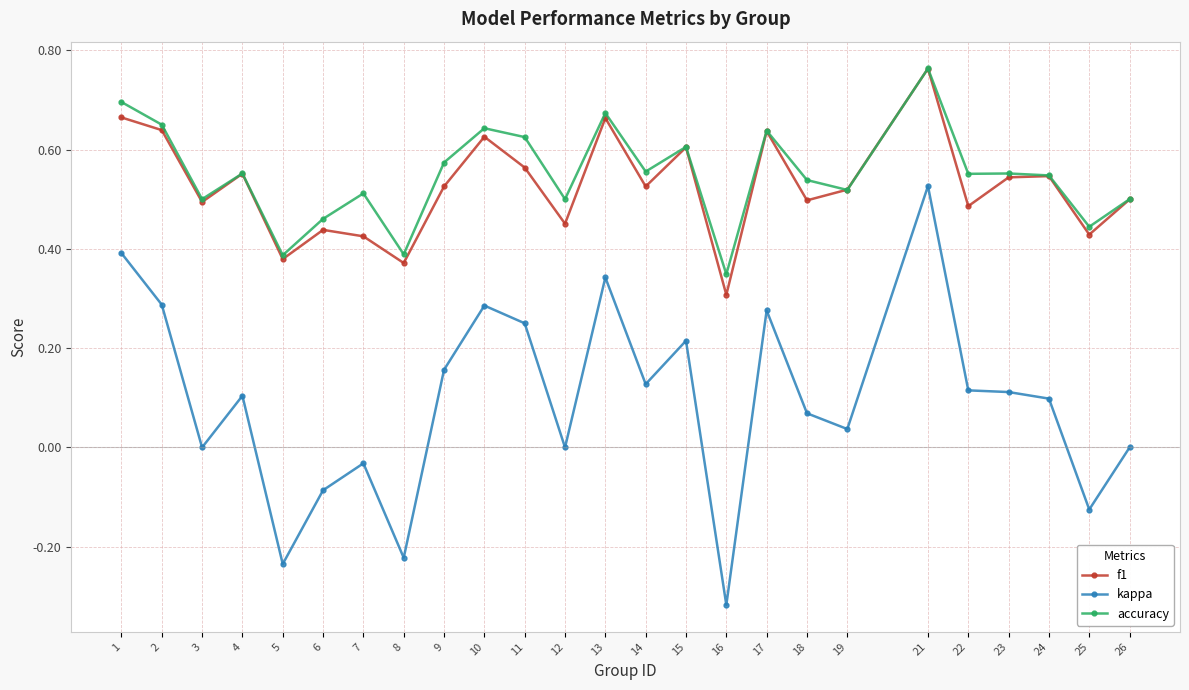

The accuracy series shows 0.4 at 21. True or false?

False